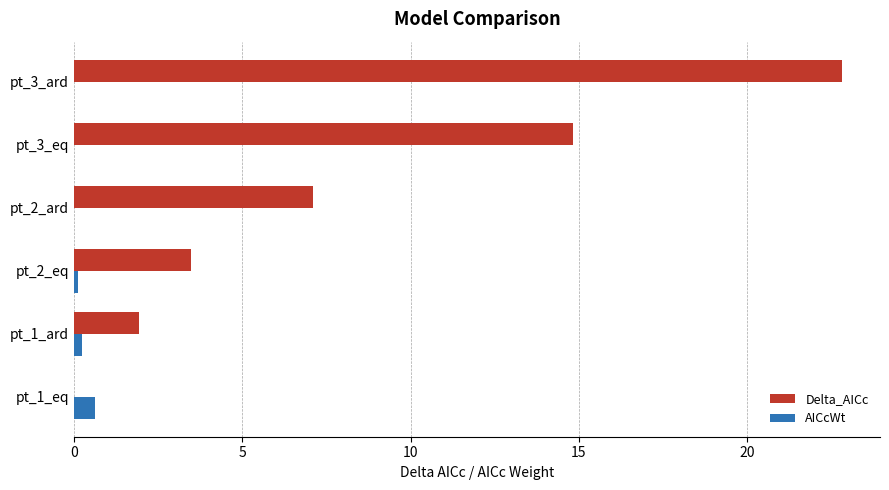

The value of Delta_AICc at pt_3_ard is 12.1. True or false?

False